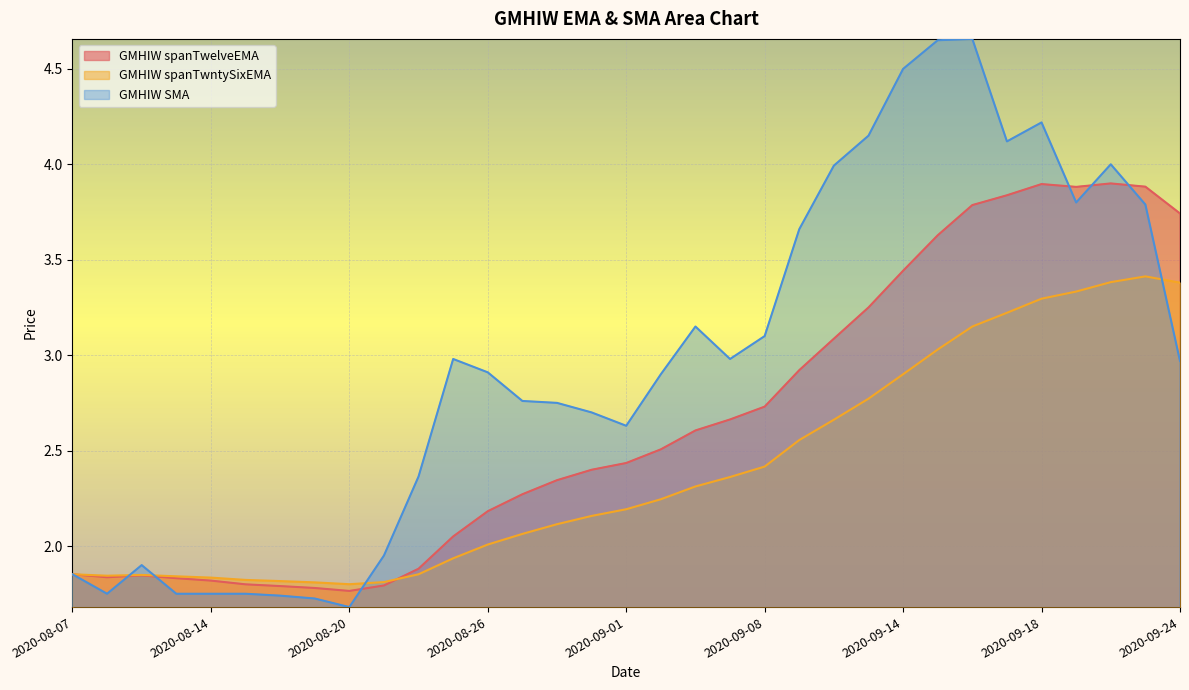

The value of GMHIW SMA at 2020-09-08 is 3.1. True or false?

True